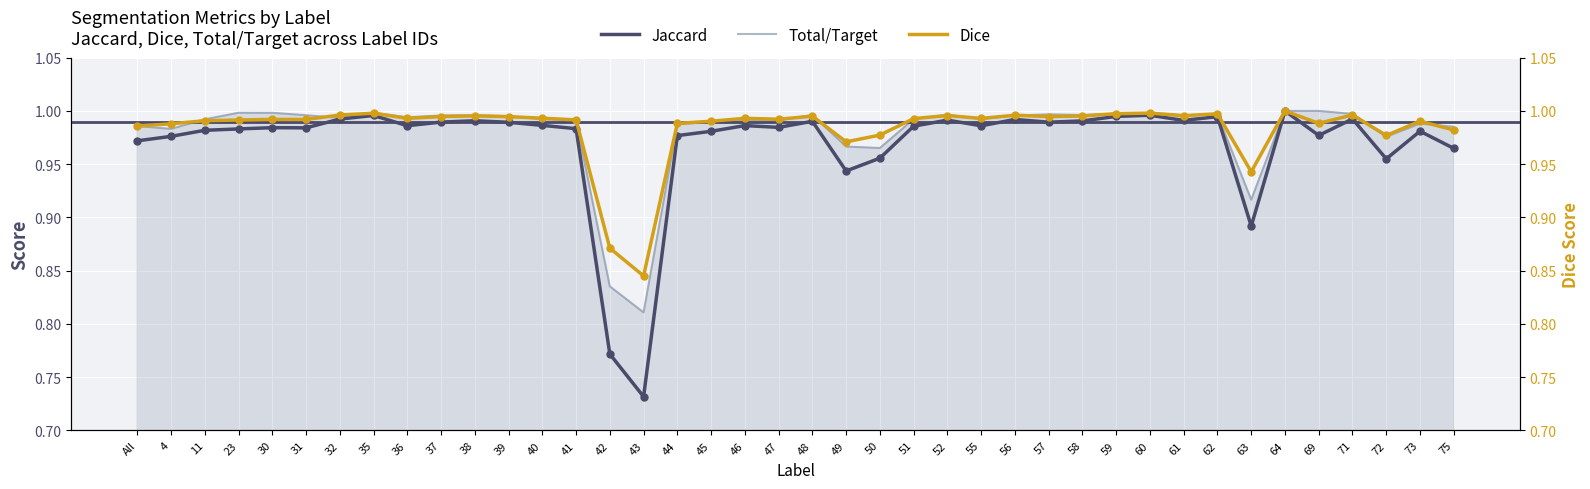

Is the value of Dice at 61 greater than the value of Total/Target at 71?

No